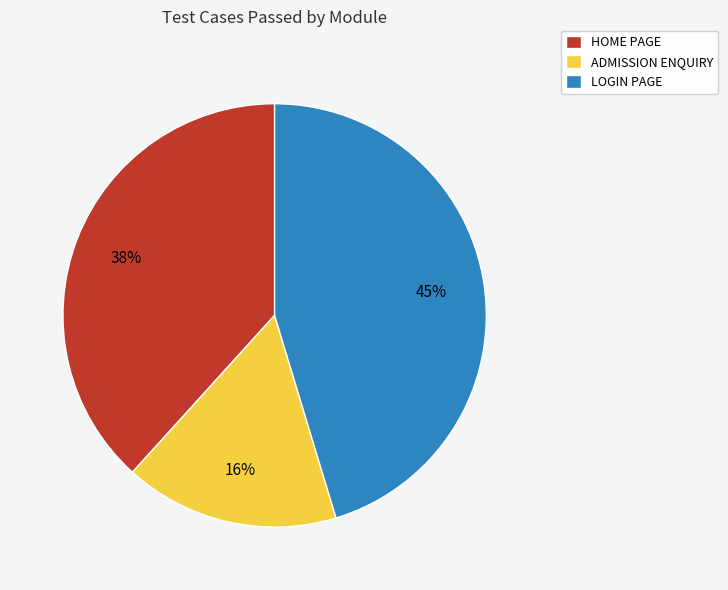

To the nearest percent, what is the difference between the largest and smallest slice percentages?

29%